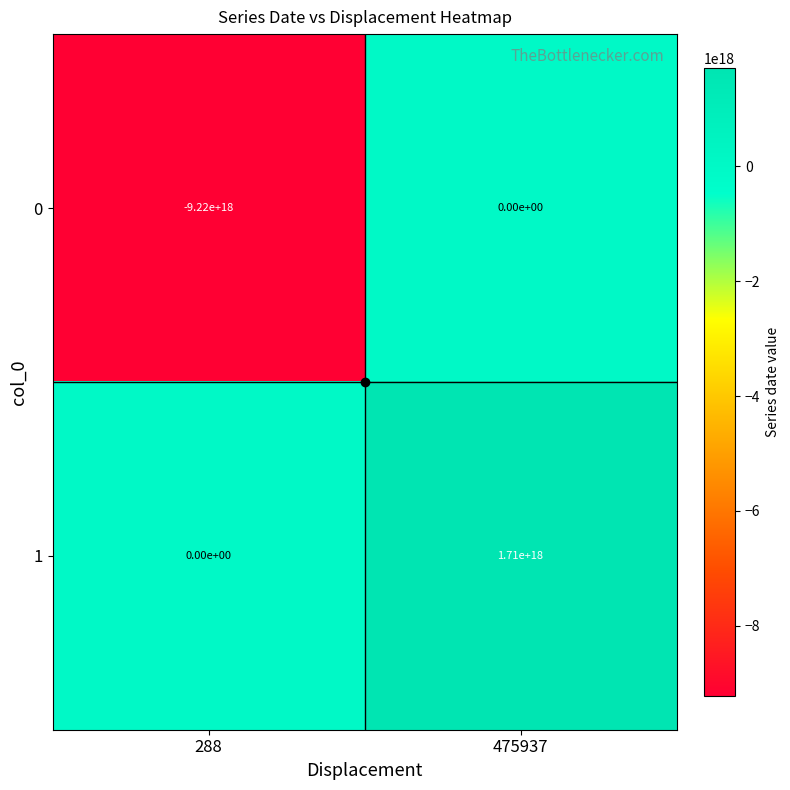

At which label is 1 closest to 855000000000000000?

288